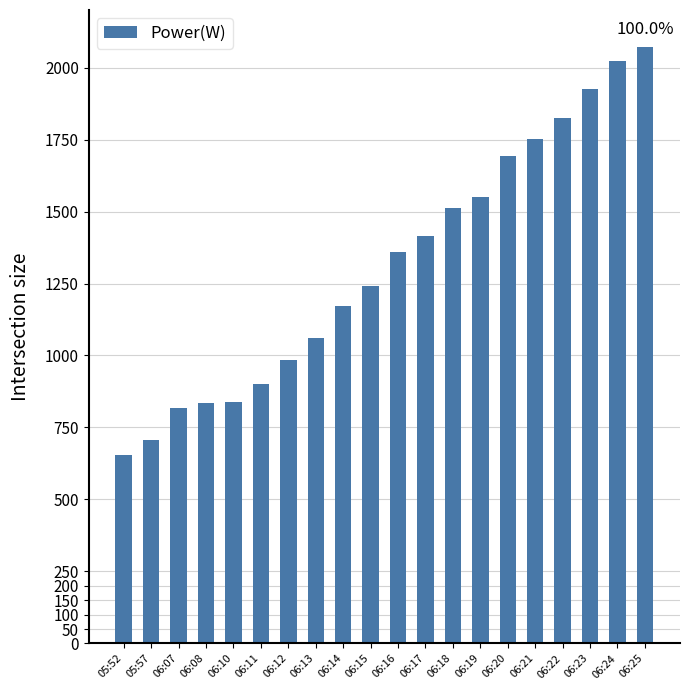

Which label corresponds to the smallest value in the chart?

05:52